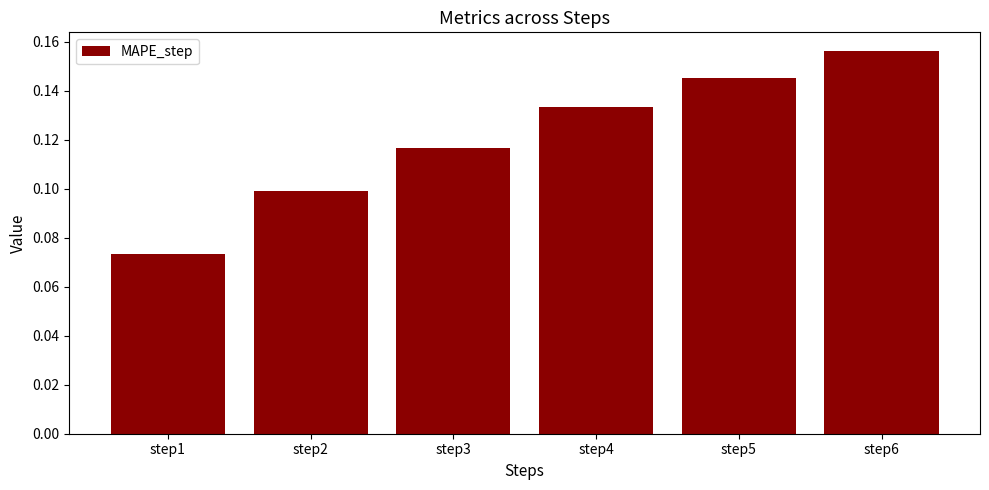

Rank the categories by value from highest to lowest.

step6, step5, step4, step3, step2, step1